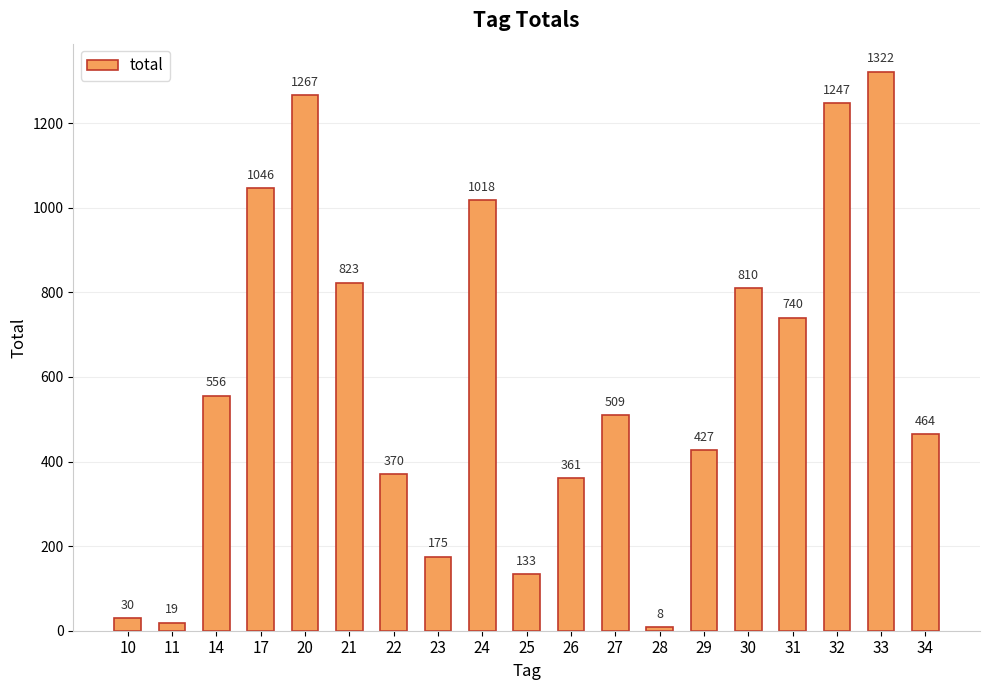

How many data points are less than 509?

9